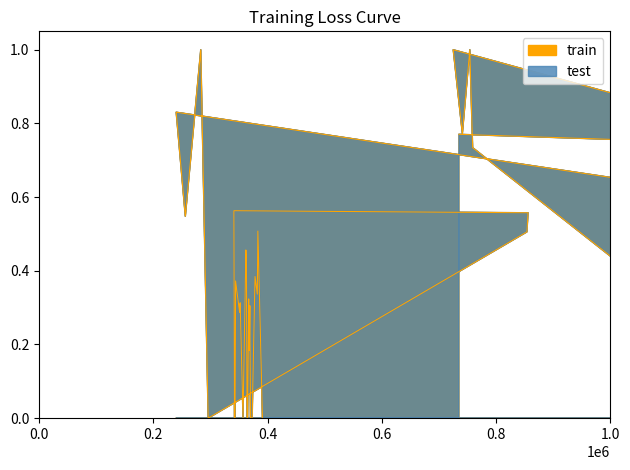

Between 0.8 and 0.0, which is larger?

0.8